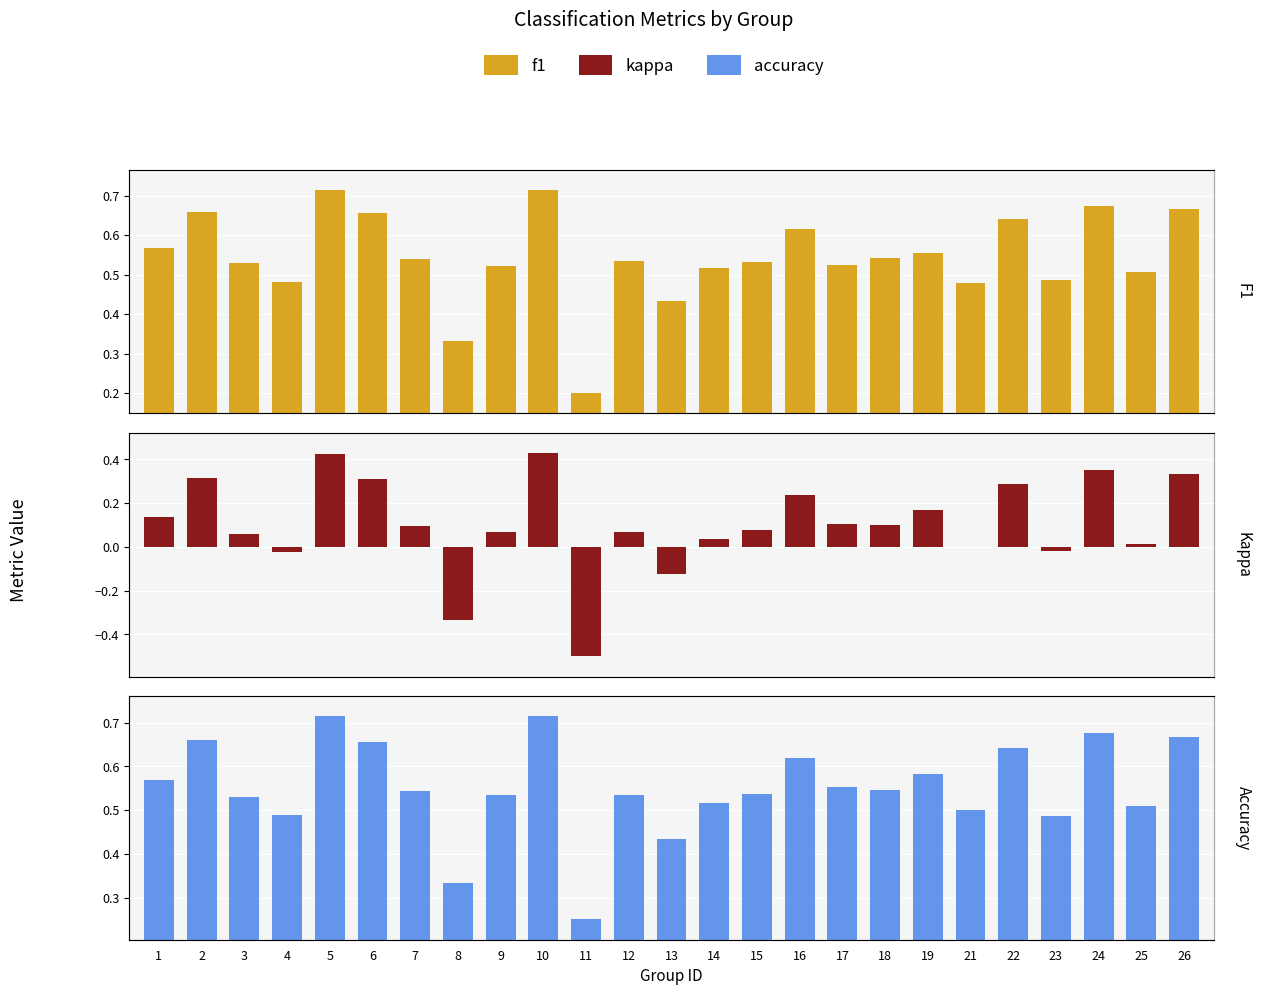

How many data points in kappa are less than 0?

5